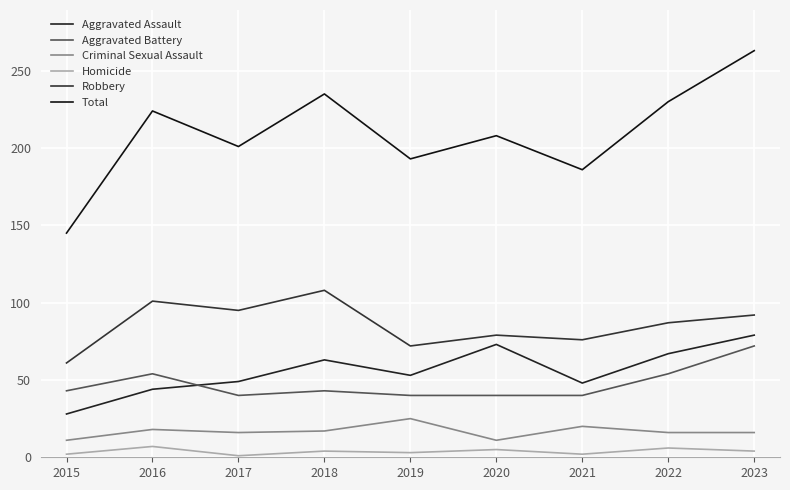

True or false: Aggravated Battery and Criminal Sexual Assault cross at least once.

False